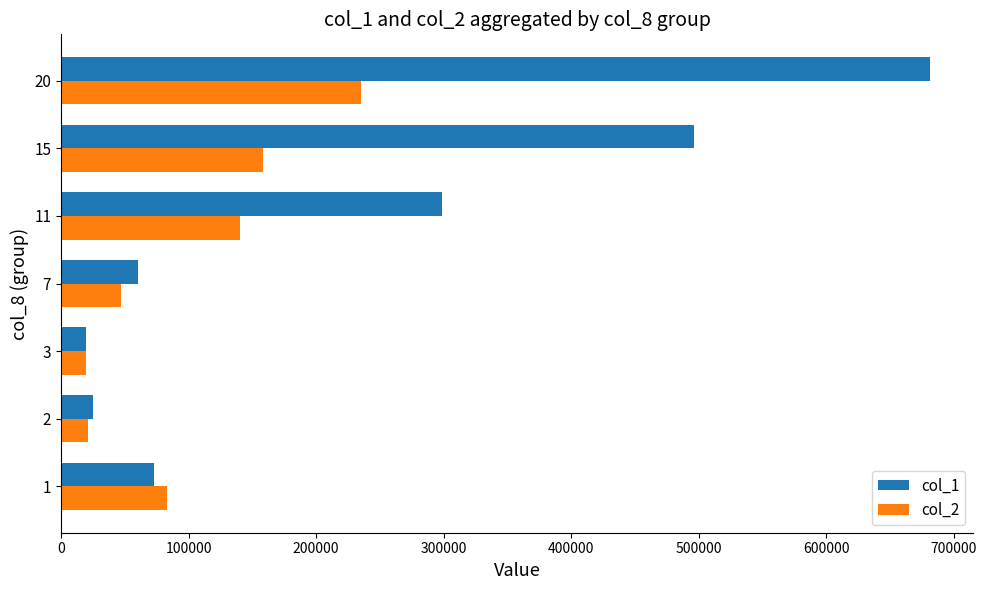

Between 11 and 15, which series saw the biggest shift?

col_1